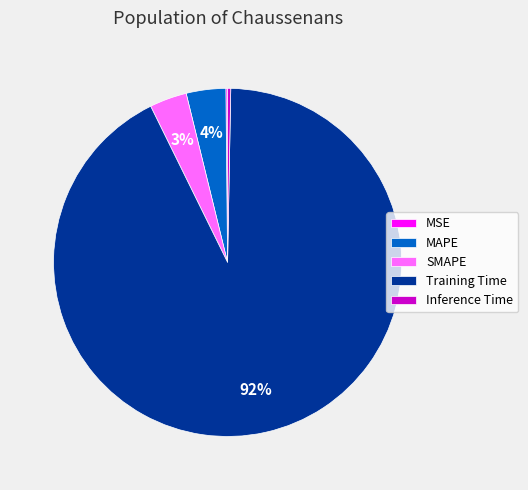

What percentage is the MAPE slice, to the nearest percent?

4%